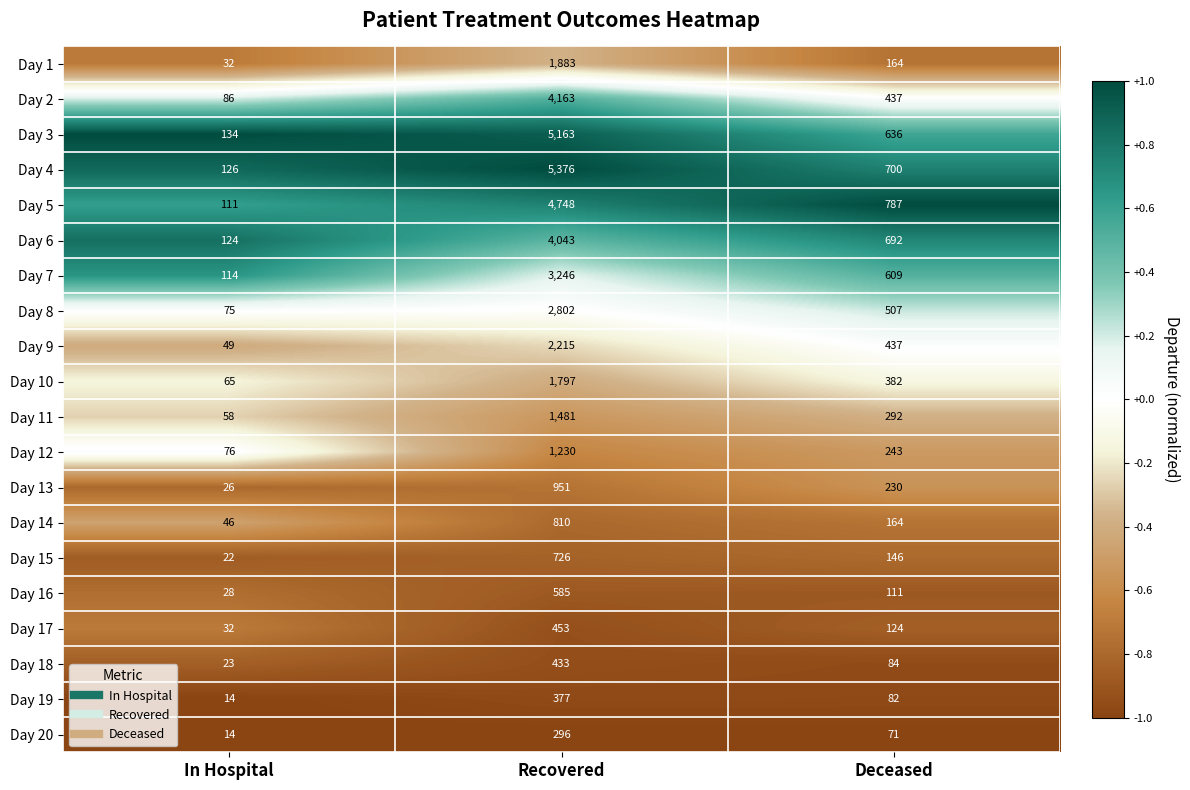

Which category has the lowest value across all series?

In Hospital